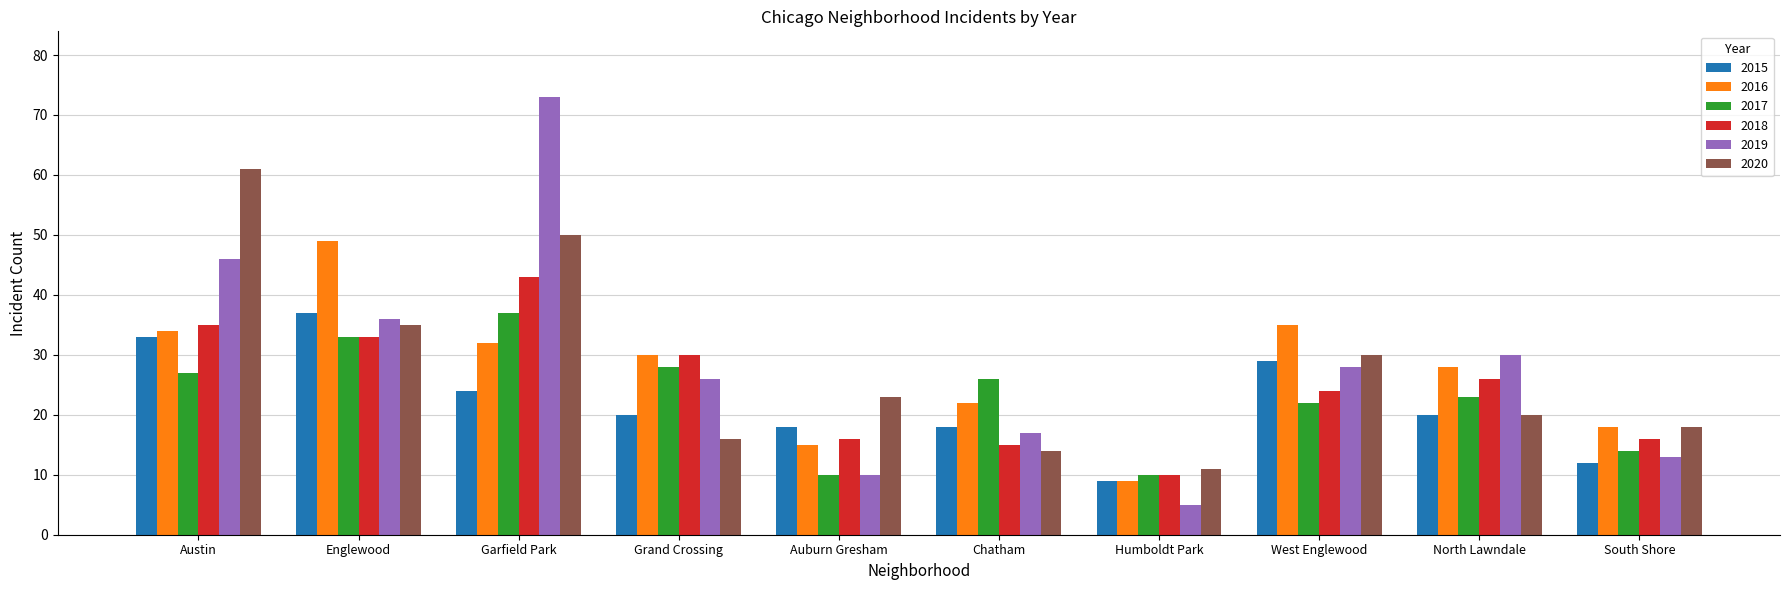

How many data points does each series have?

10